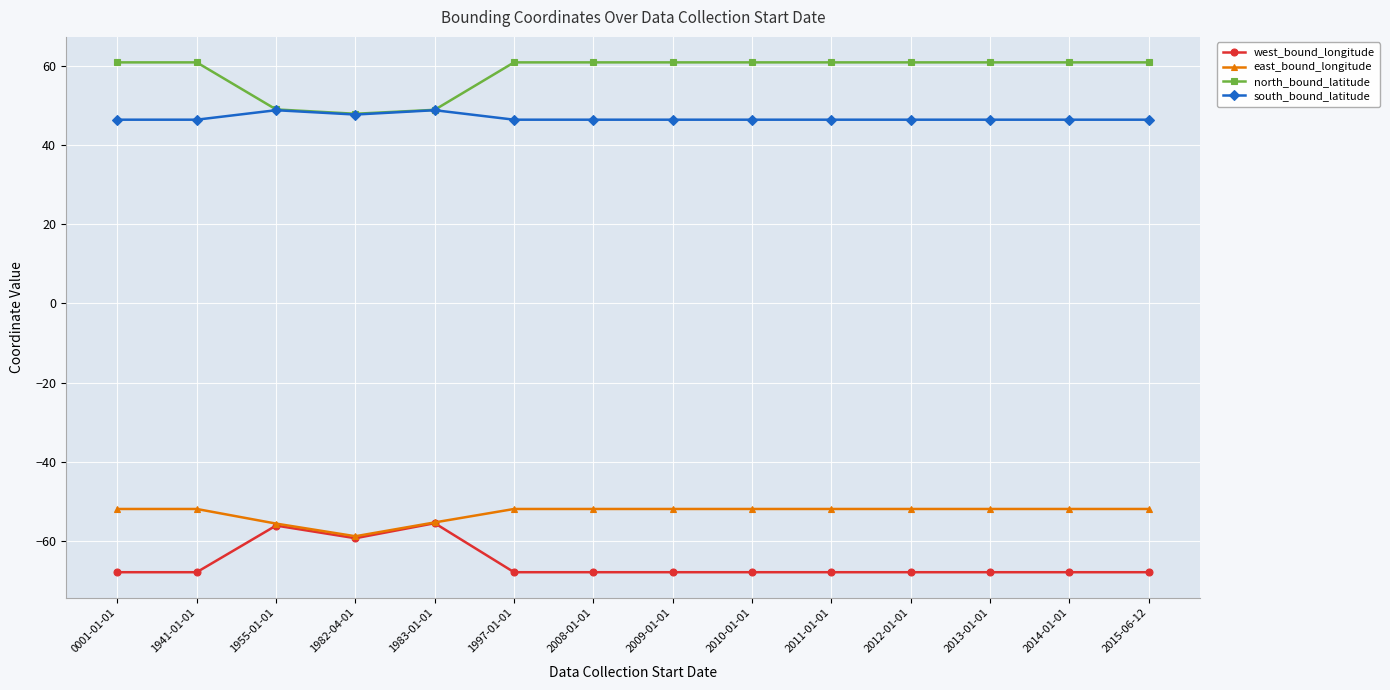

True or false: south_bound_latitude has more than 0 interior local peaks.

True